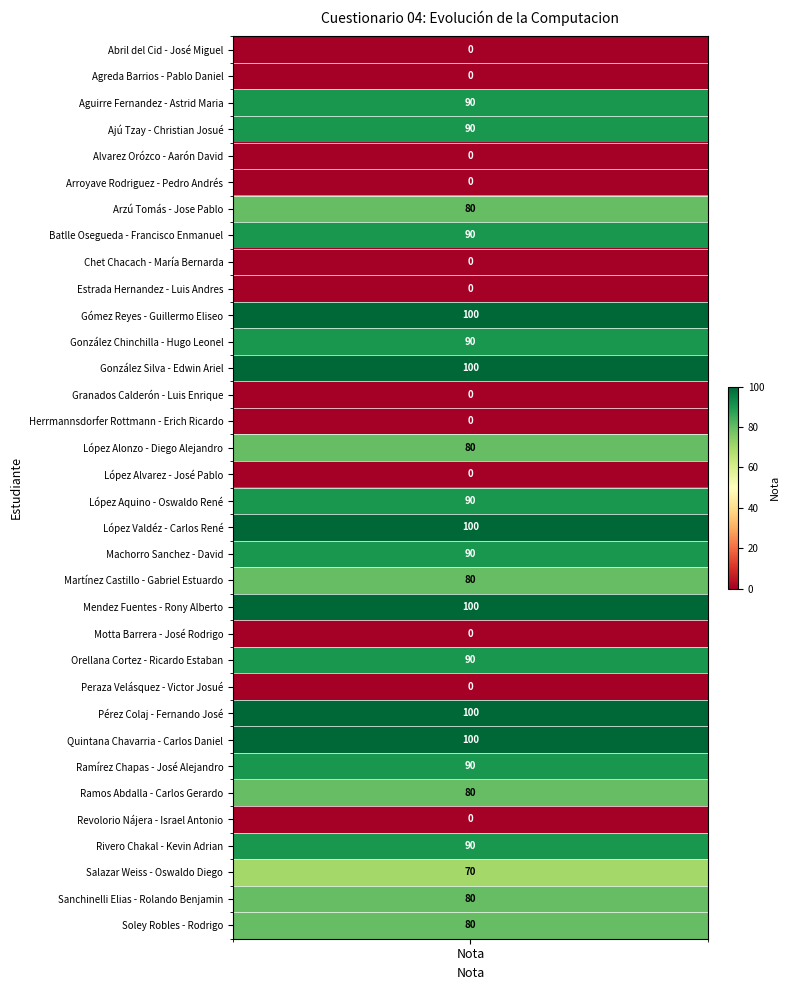

Which category has the highest value across all series?

Gómez Reyes - Guillermo Eliseo